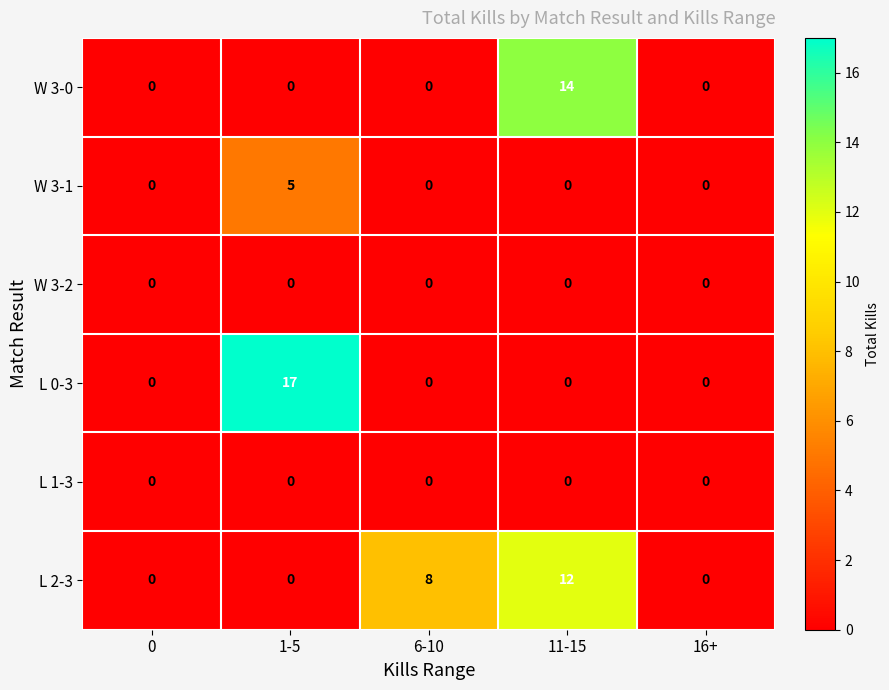

Which label corresponds to the largest value in the chart?

1-5